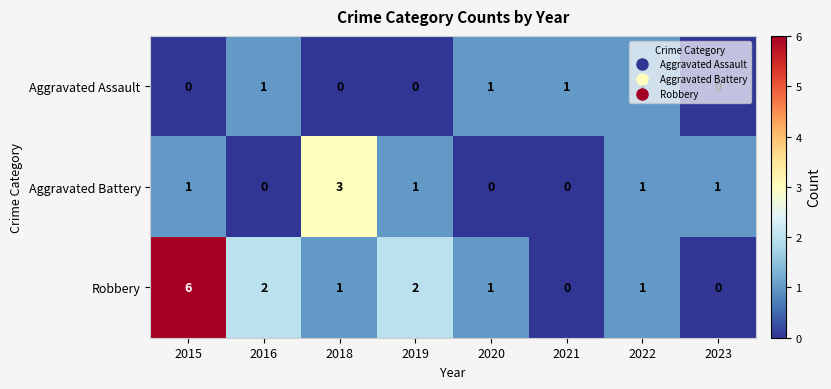

Rank the series at 2015 from lowest to highest value.

Aggravated Assault, Aggravated Battery, Robbery